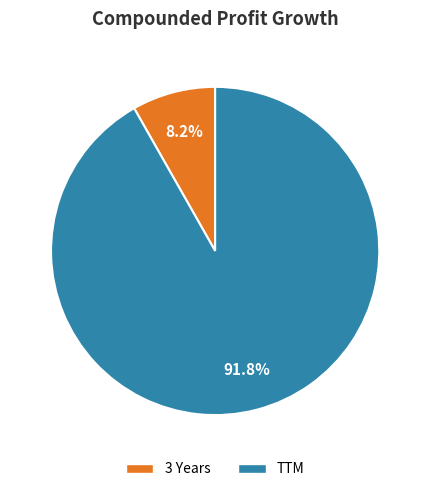

What is the largest slice in the pie chart?

TTM